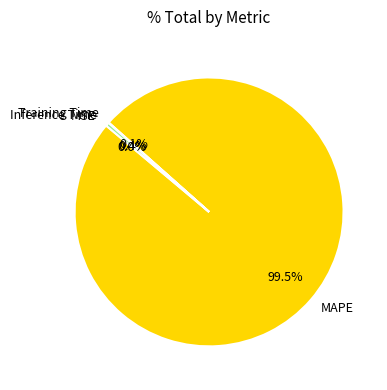

Combined, what portion of the pie is Inference Time and MAPE?

99.9%